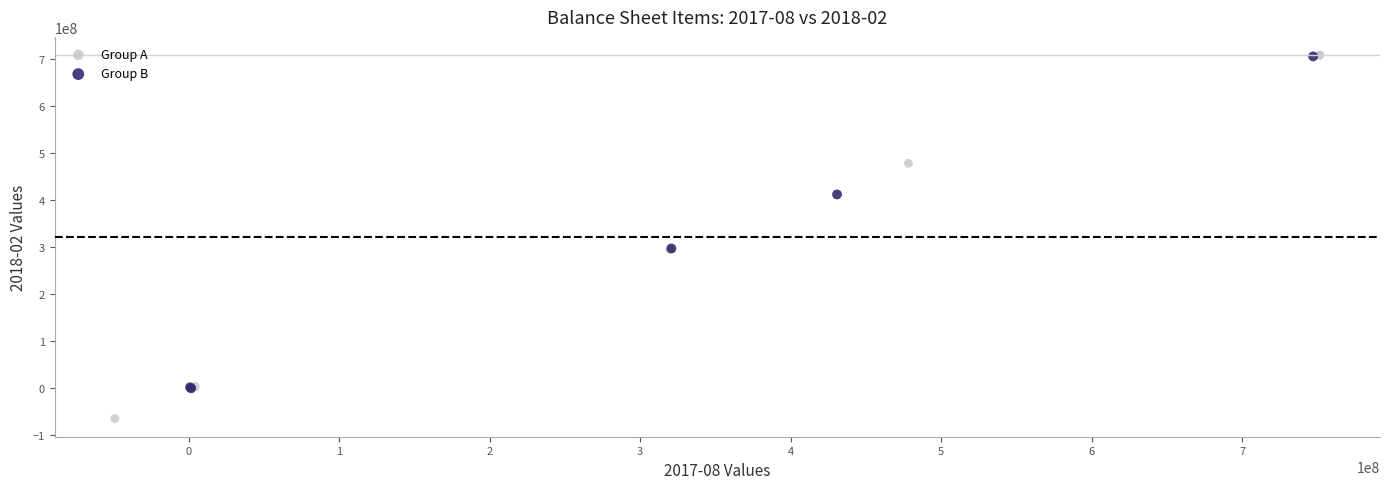

Which series reaches the minimum Y coordinate?

Group A